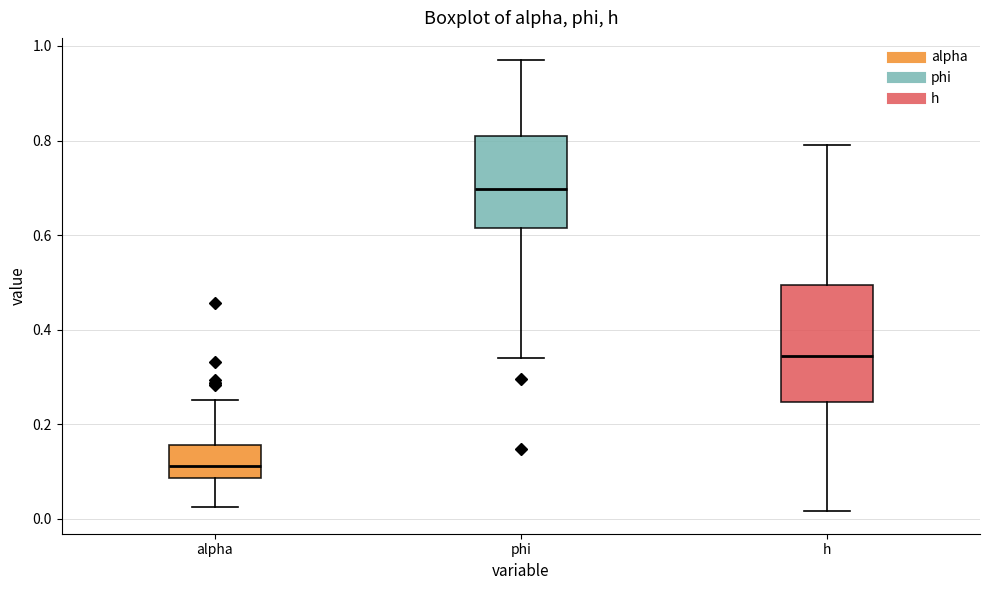

Reading left to right, read every box against the y-axis: the position of its median line, the range the box covers, and the ends of its whiskers. The values are not printed on the chart, so give them approximately, as read against the axis.

alpha: median 0.12, box 0.08 to 0.16, whiskers 0.02 to 0.26
phi: median 0.70, box 0.62 to 0.80, whiskers 0.34 to 0.96
h: median 0.34, box 0.24 to 0.50, whiskers 0.02 to 0.80